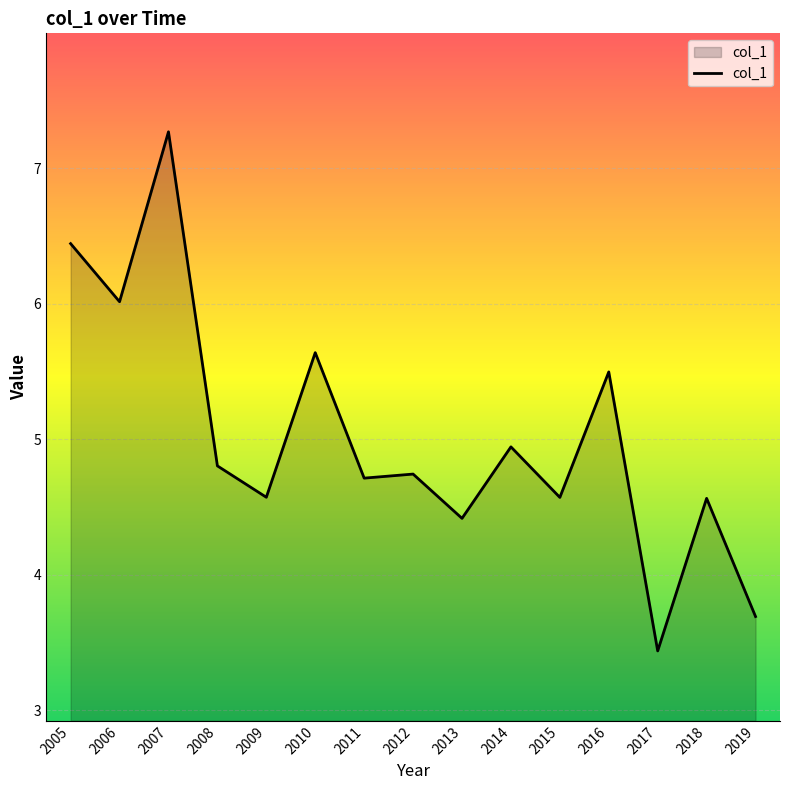

Is it true that the value at 2017 is 1.8?

False